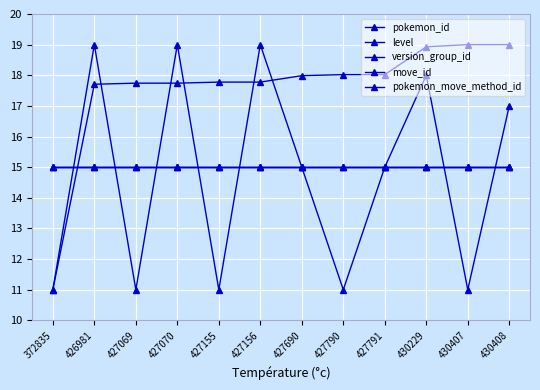

Rank the categories by version_group_id value from highest to lowest.

372835, 426981, 427069, 427070, 427155, 427156, 427690, 427790, 427791, 430229, 430407, 430408